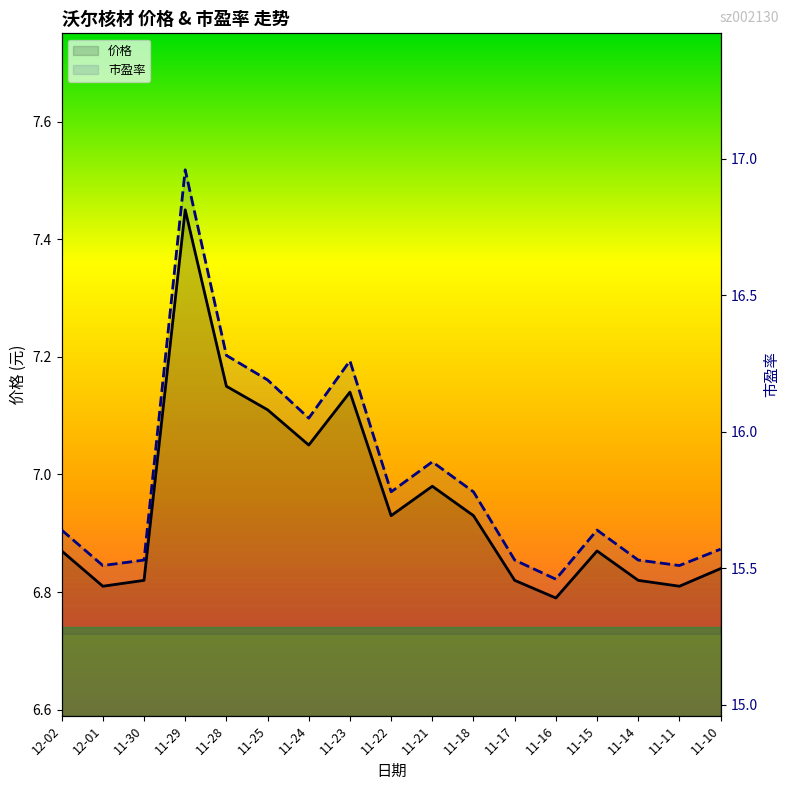

Between 12-01 and 11-30, which is larger?

11-30